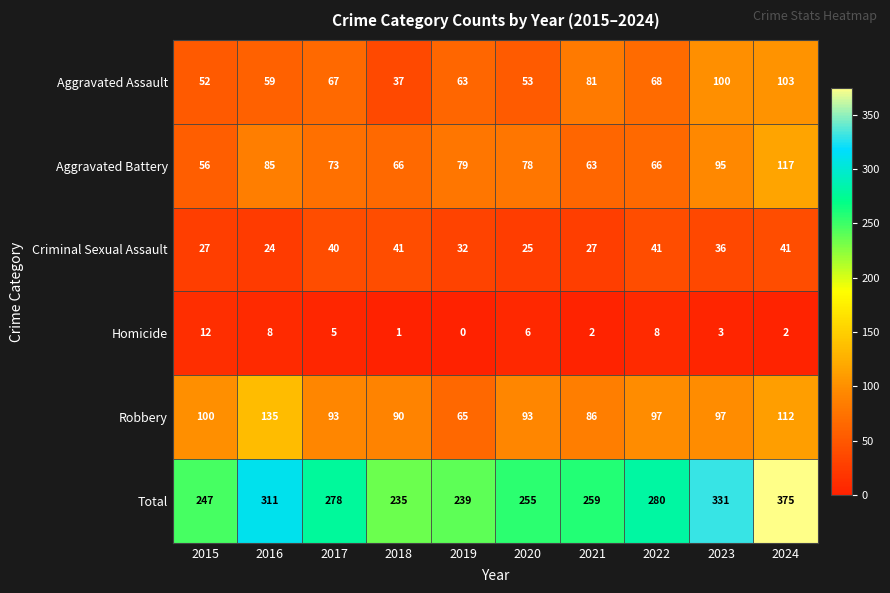

Where does the Aggravated Battery series first go above 78?

2016